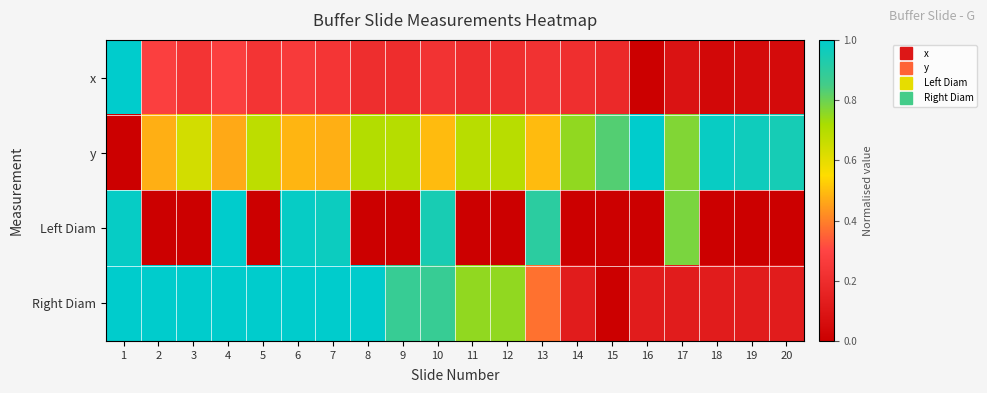

What is the total value across all series at 19?

1.1